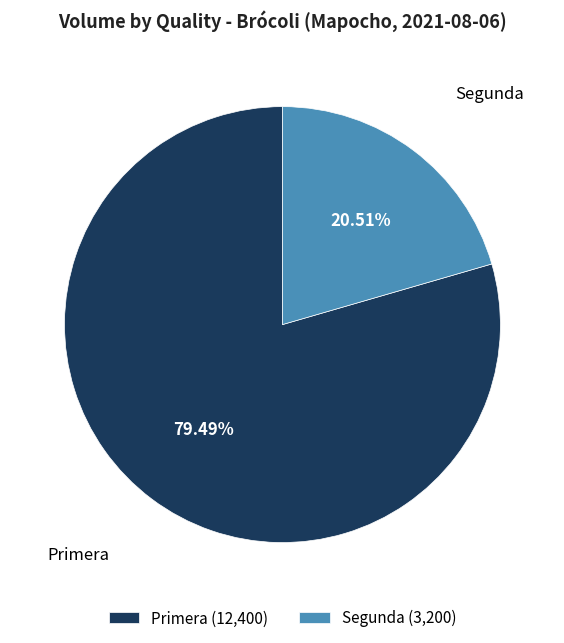

Rank the categories by value from highest to lowest.

Primera, Segunda